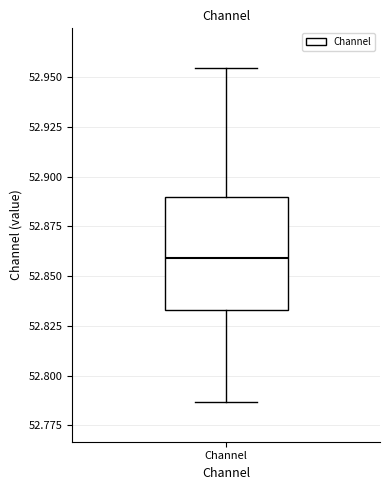

Read this box plot against the y-axis: the position of the median line, the range covered by the box, and the ends of both whiskers. The values are not printed on the chart, so give them approximately, as read against the axis.

median 52.860, box 52.835 to 52.890, whiskers 52.785 to 52.955